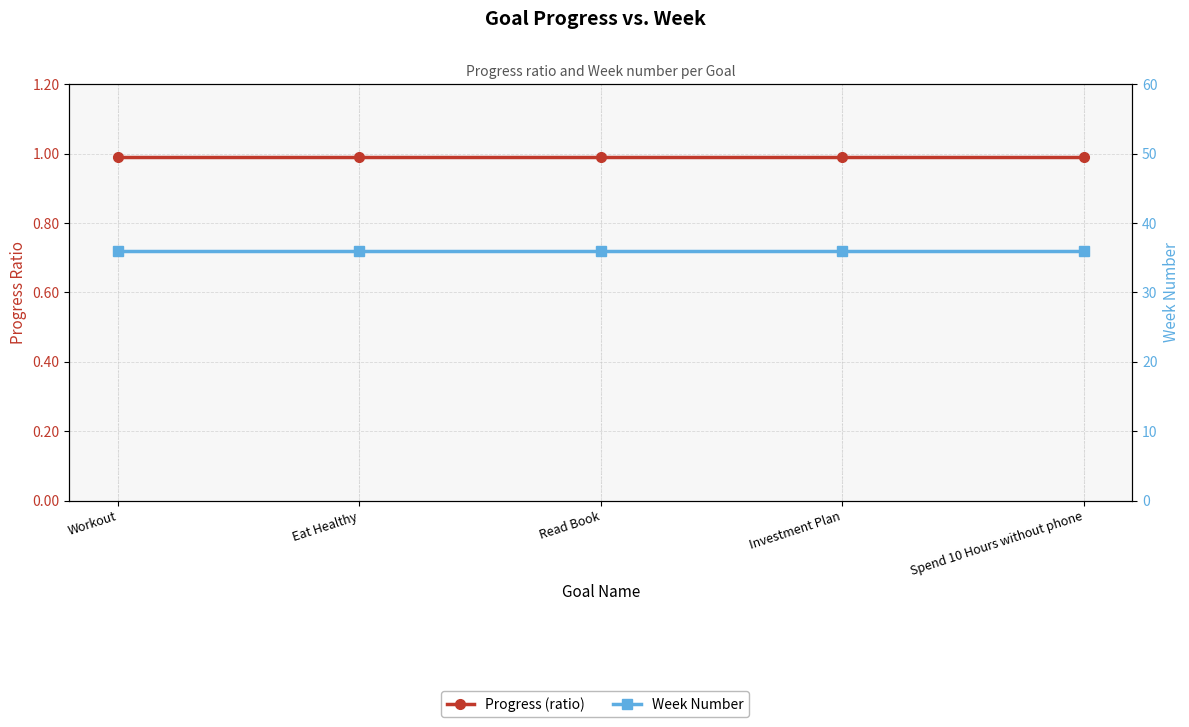

True or false: Progress (ratio) and Week Number intersect in this chart.

False